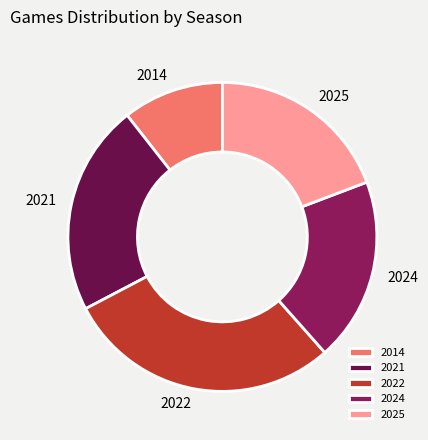

Is it true that 2022 is 36% of the pie?

False